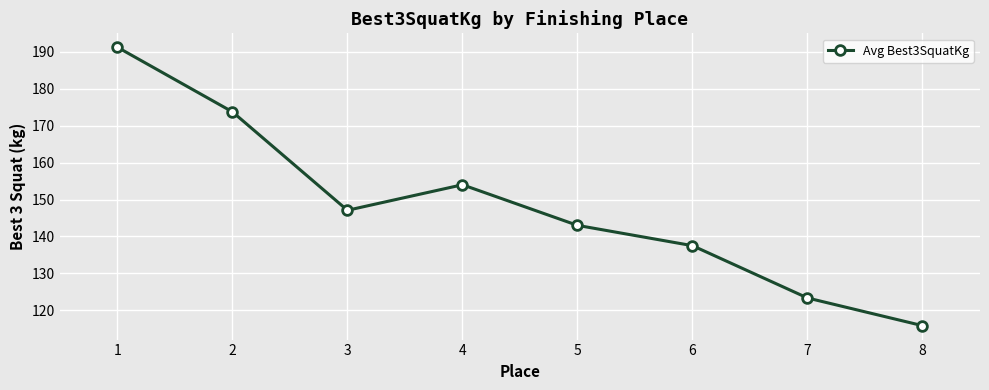

Is it true that the value at 1 is 289.4?

False